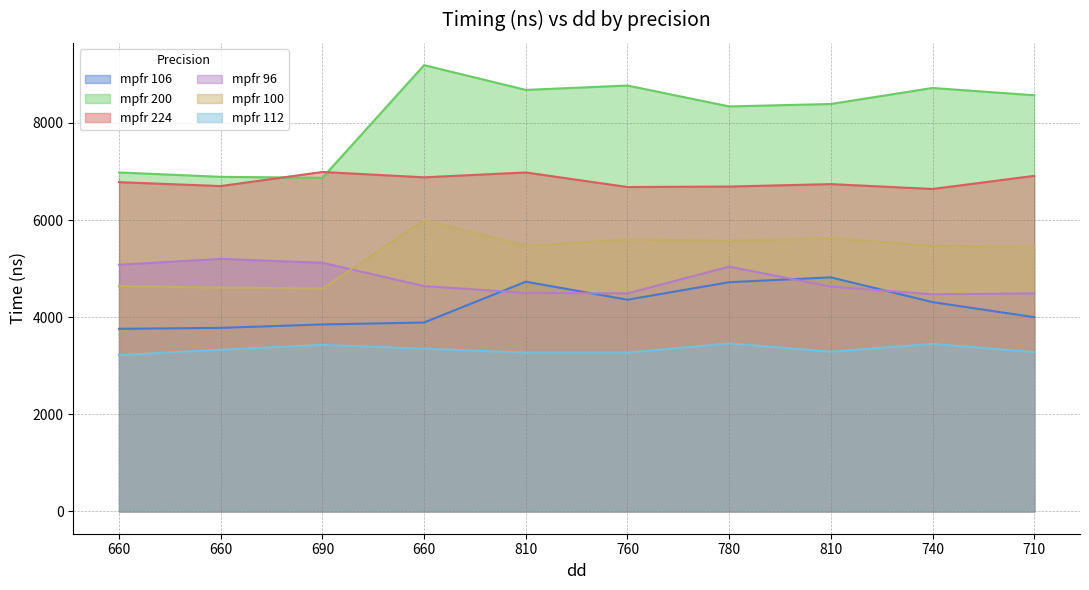

What is the sum of all mpfr 224 values?

67990